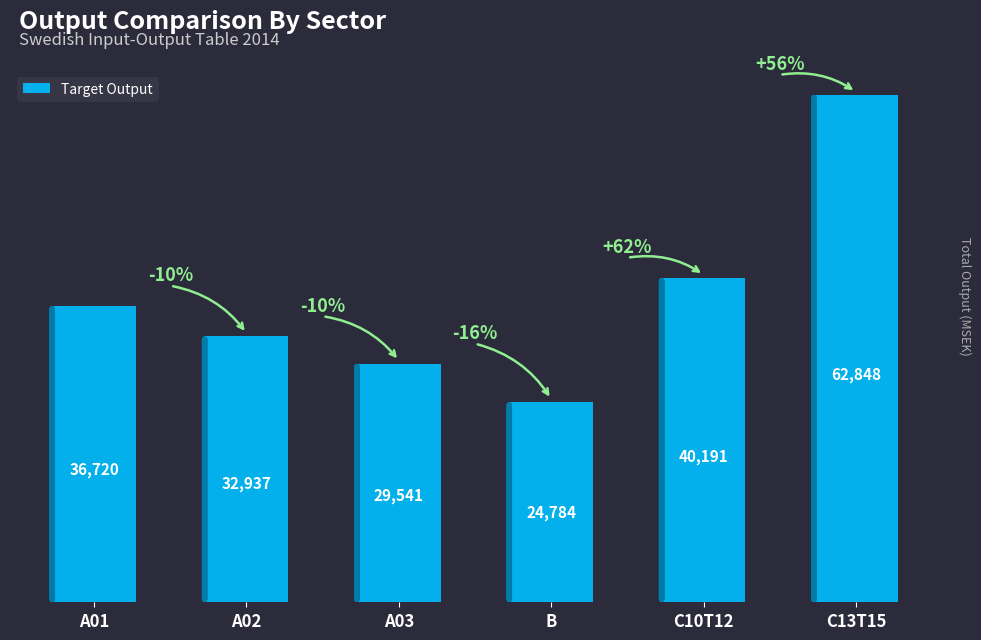

What position from the right is A03?

4